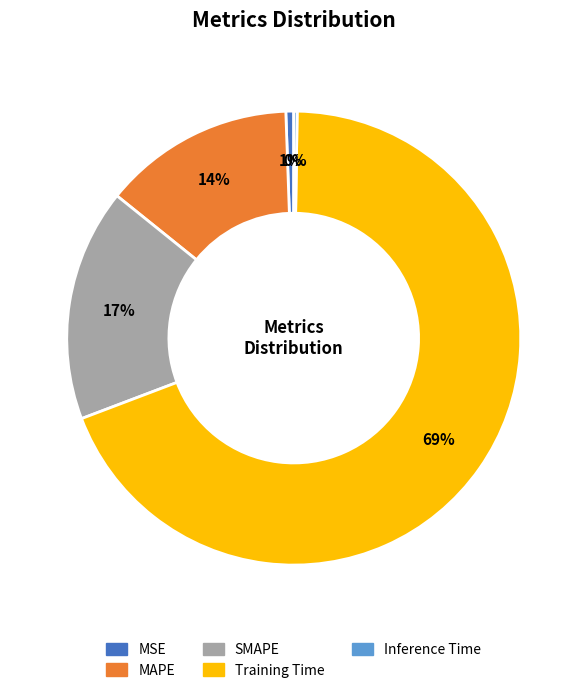

What is the largest slice in the pie chart?

Training Time